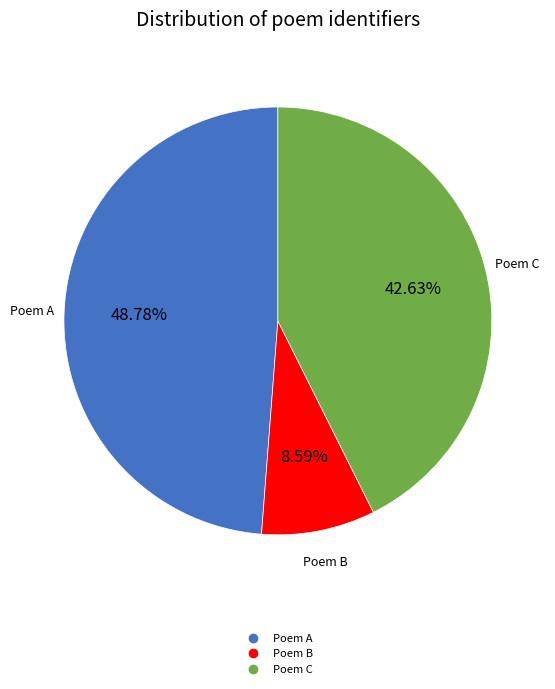

Is there any slice that represents more than half of the pie?

No